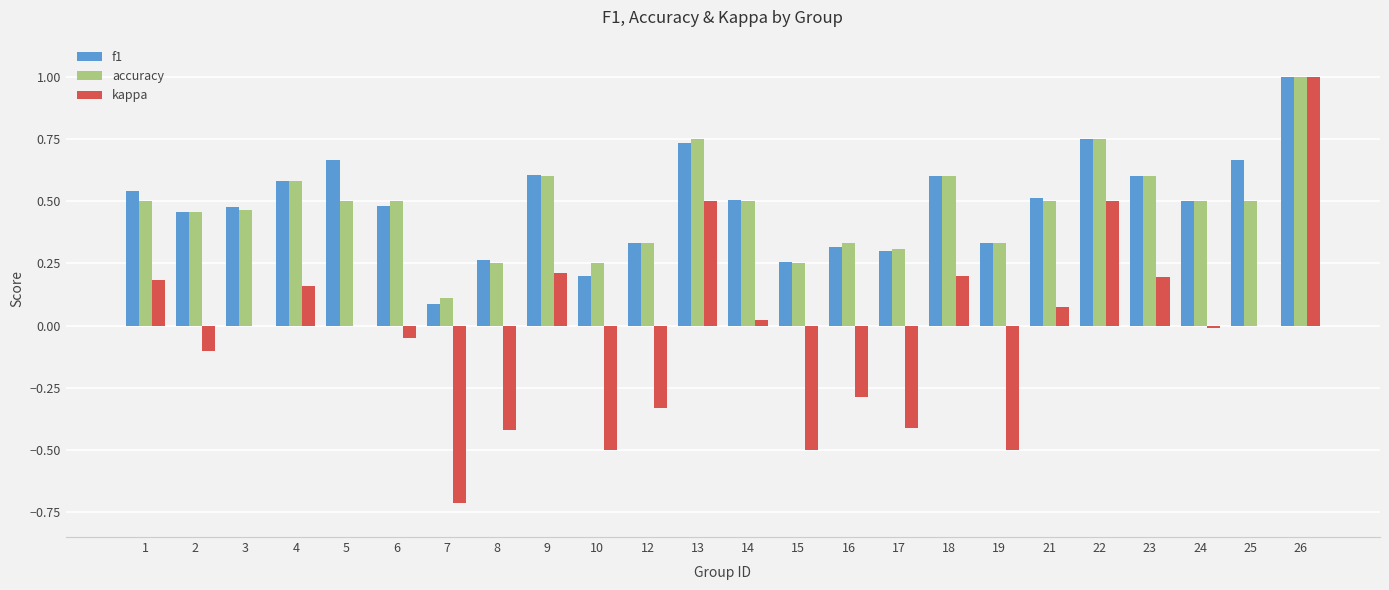

Between 9 and 19, which series saw the biggest shift?

kappa